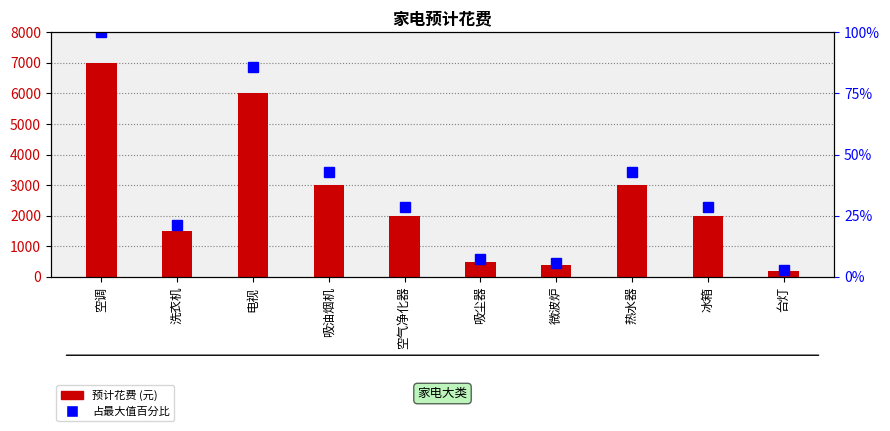

At 吸尘器, list the series in order from smallest to largest.

占最大值百分比, 预计花费